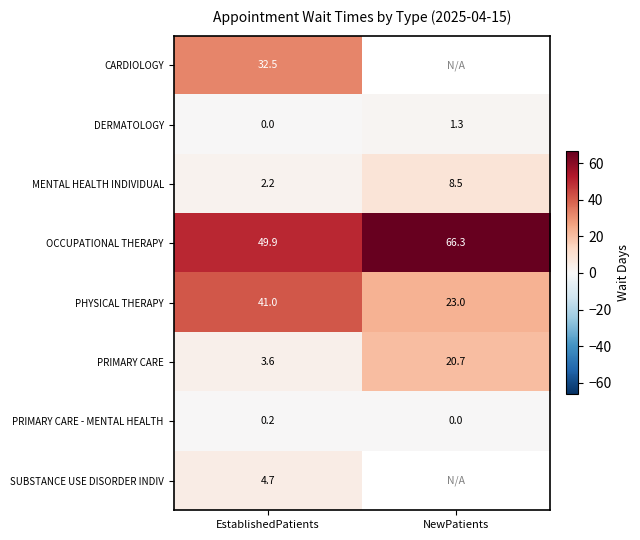

What is the total value across all series at EstablishedPatients?

134.1